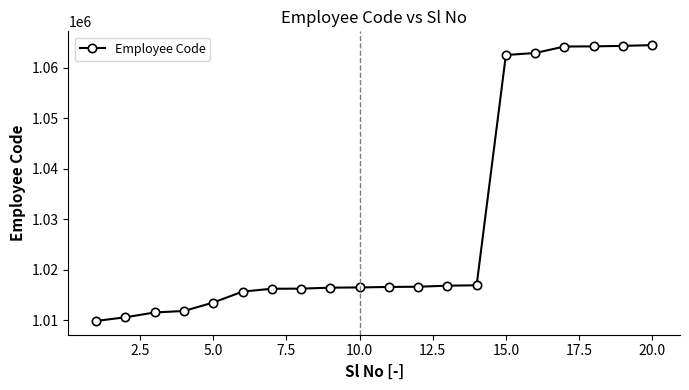

What is the greatest value displayed?

1064459